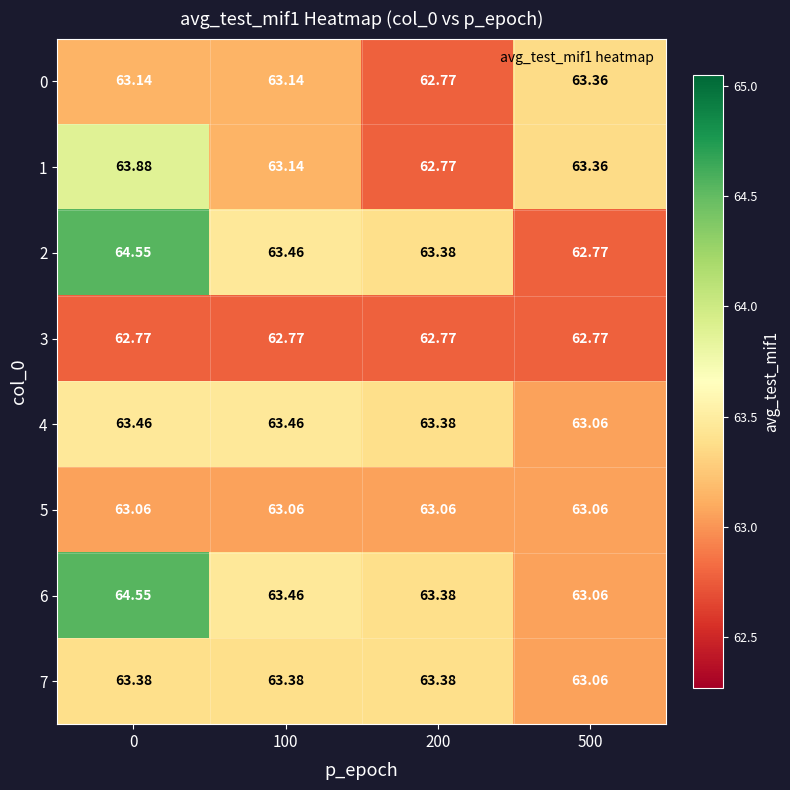

Is the value of 3 at 500 greater than the value of 2 at 200?

No